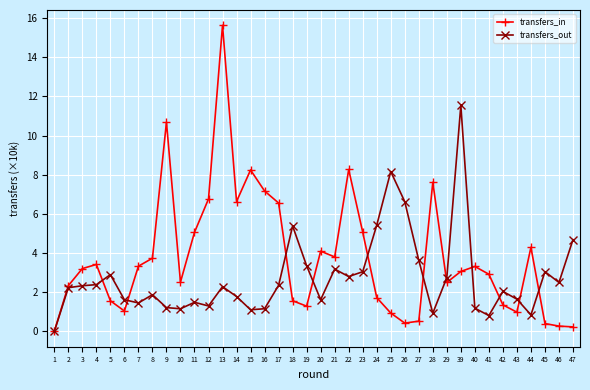

What is the approximate value of transfers_out at 14?

1.8